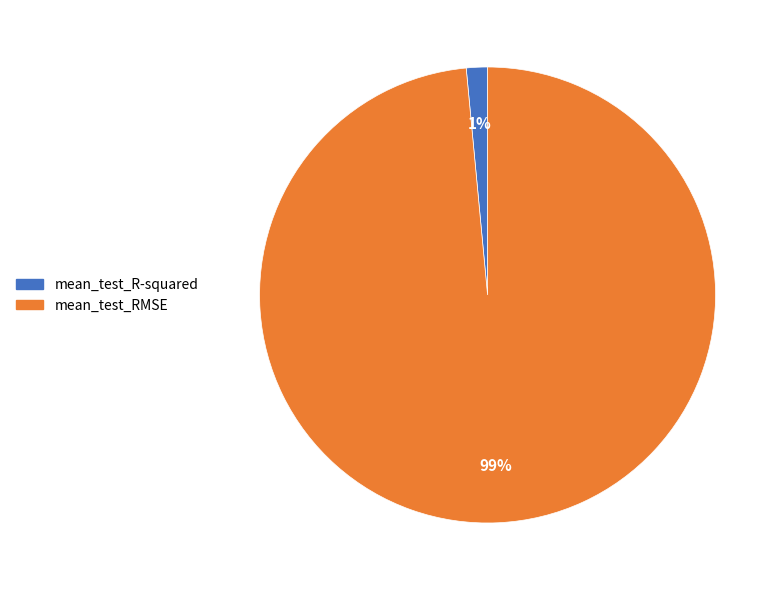

The mean_test_R-squared slice represents 1% of the pie. True or false?

True